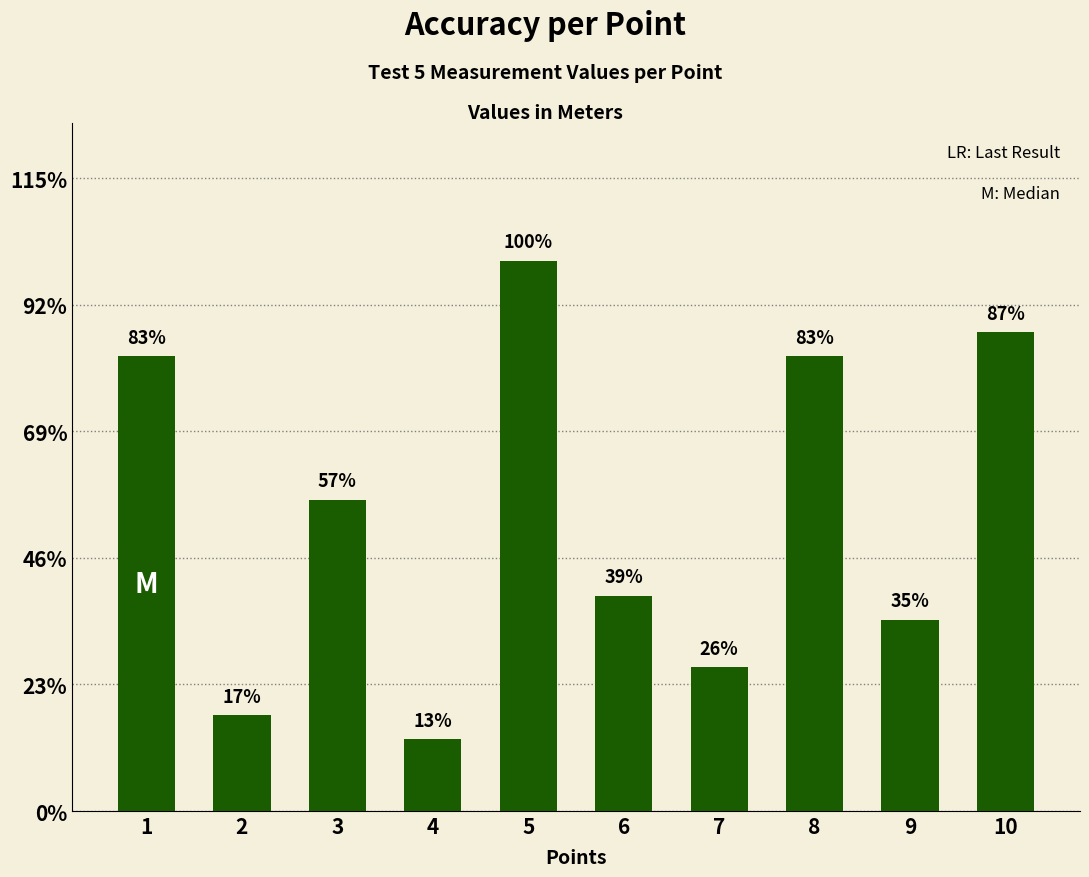

Which label corresponds to the smallest value in the chart?

4